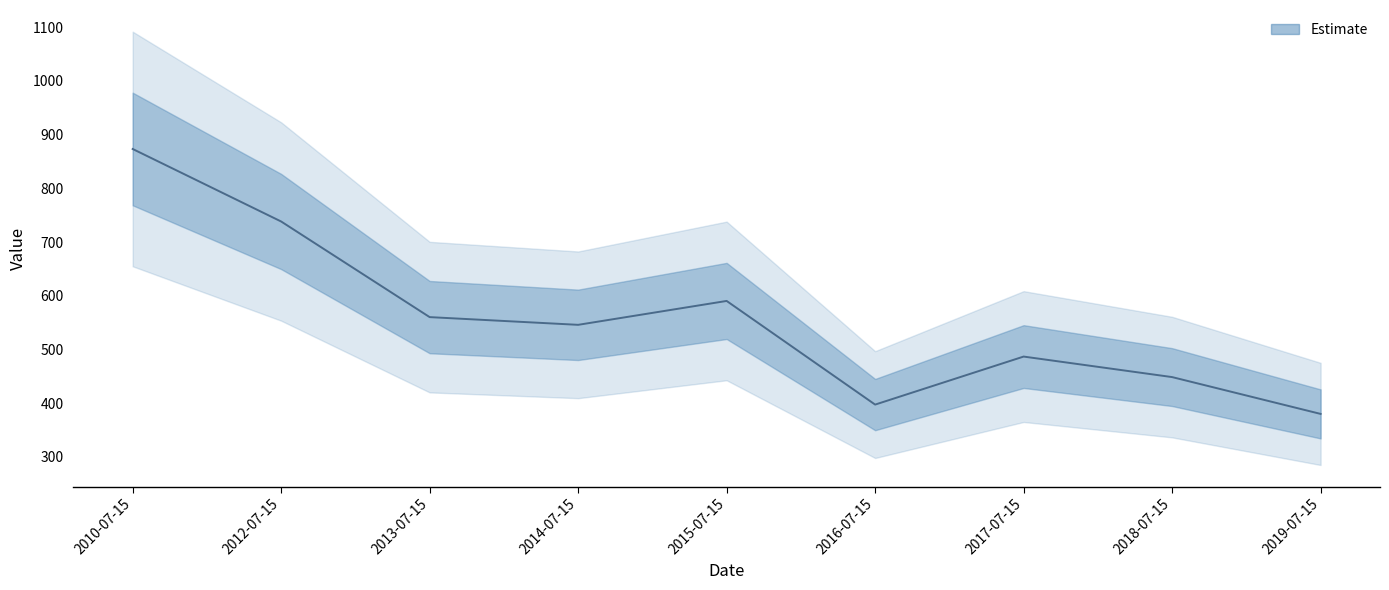

List the labels in order of value, smallest first.

2019-07-15, 2016-07-15, 2018-07-15, 2017-07-15, 2014-07-15, 2013-07-15, 2015-07-15, 2012-07-15, 2010-07-15